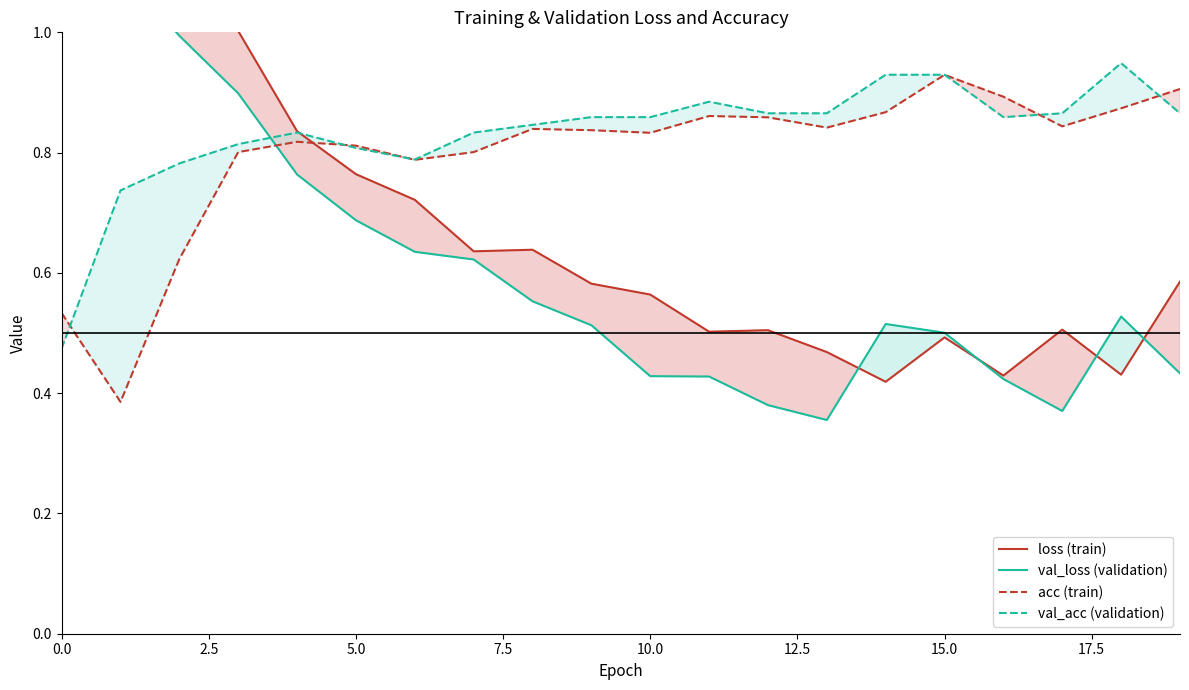

Is it true that acc (train) equals 1.2 at 5.0?

False